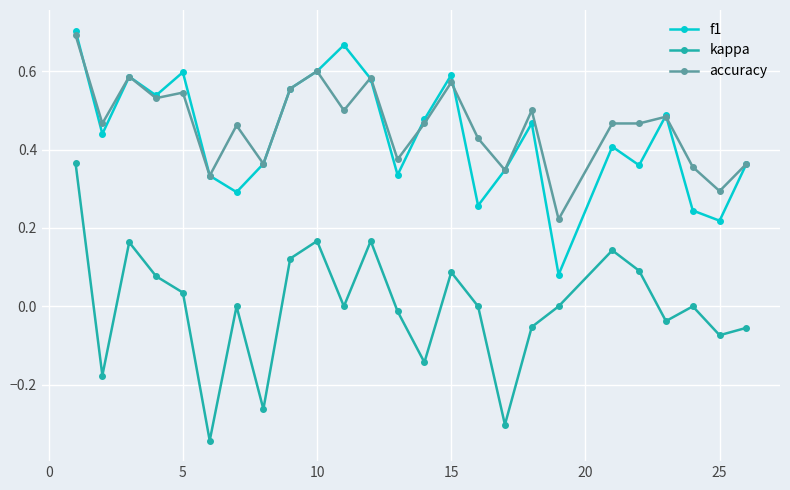

True or false: accuracy has more than 0 interior local peaks.

True